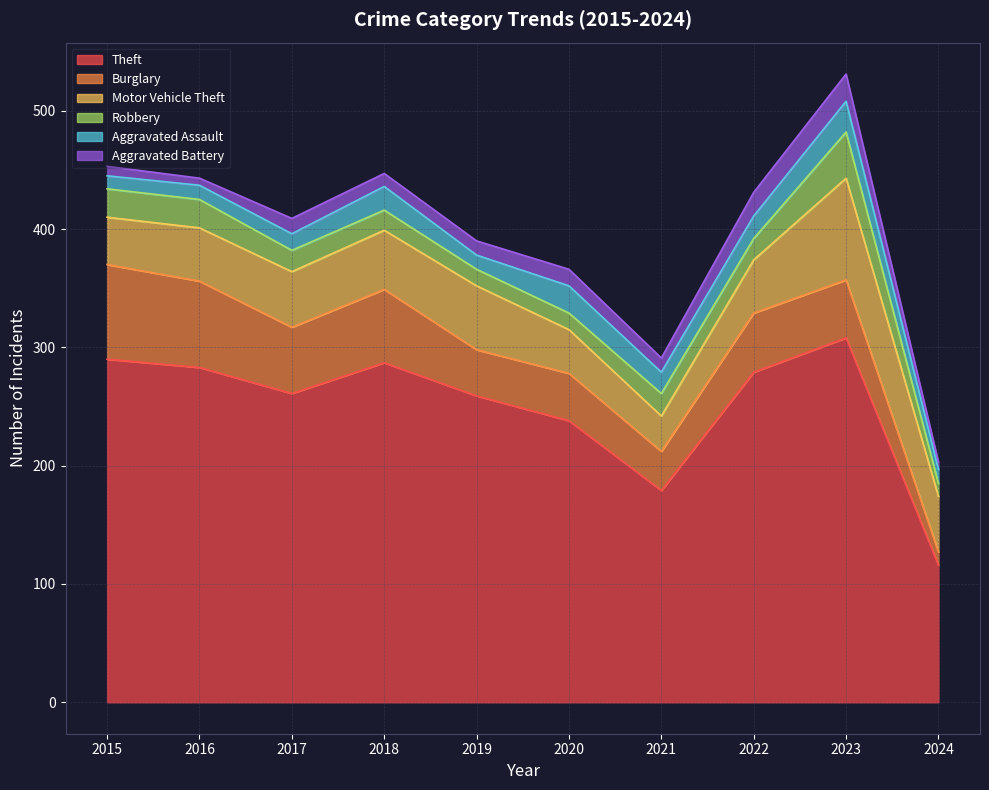

What is the difference between the highest and lowest values at 2024?

110